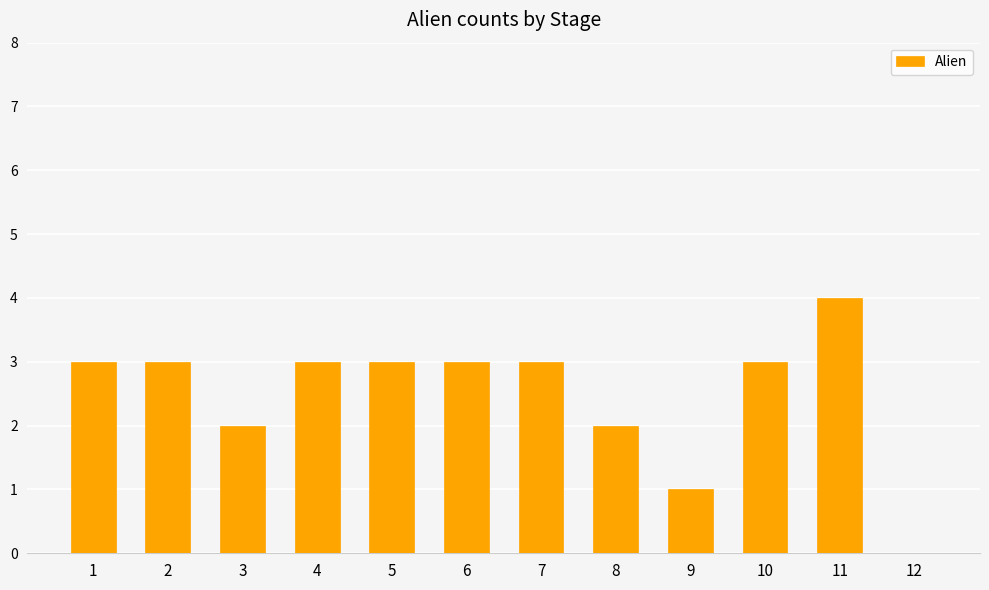

What is the ratio of the value at 10 to the value at 5?

1.0